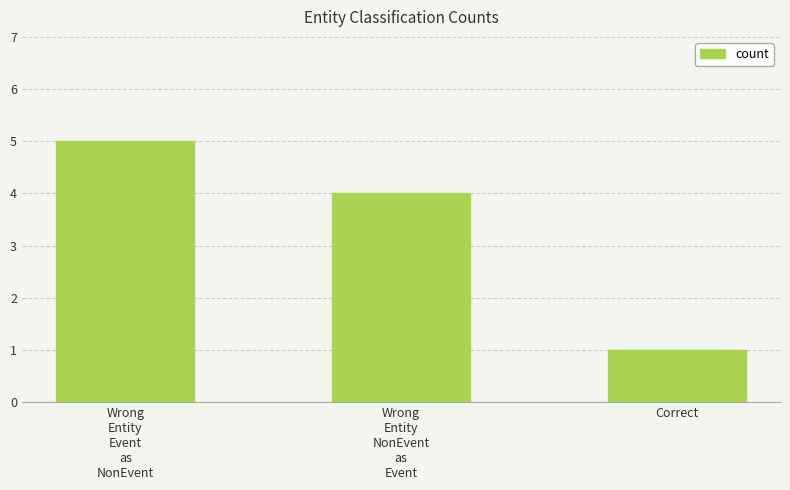

What is the ratio of the value at Wrong
Entity
NonEvent
as
Event to the value at Correct?

4.0